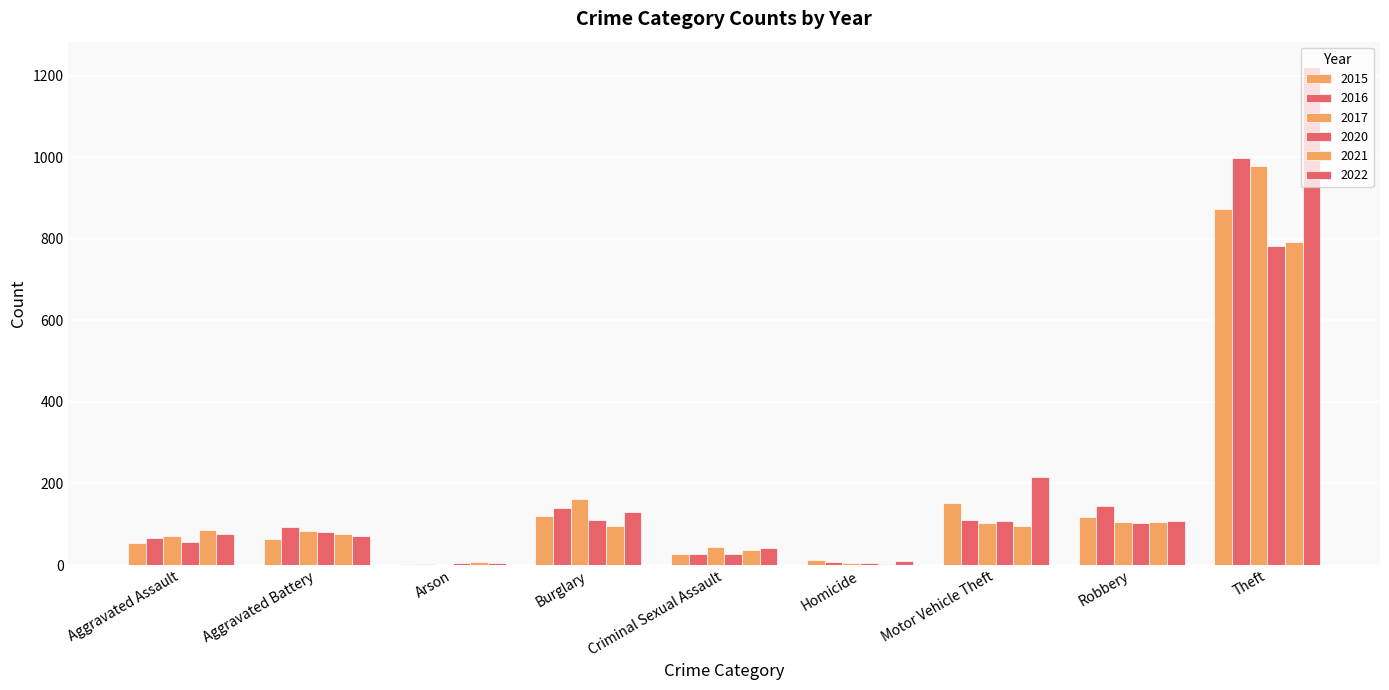

Count the number of data series in this chart.

6